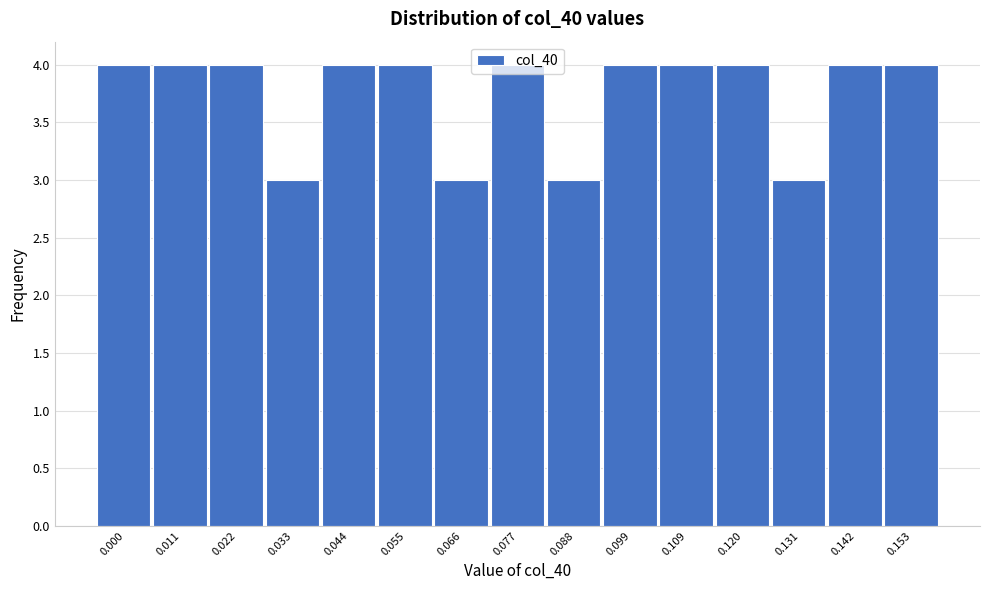

What is the sum of the values at 0.131 and 0.099?

7